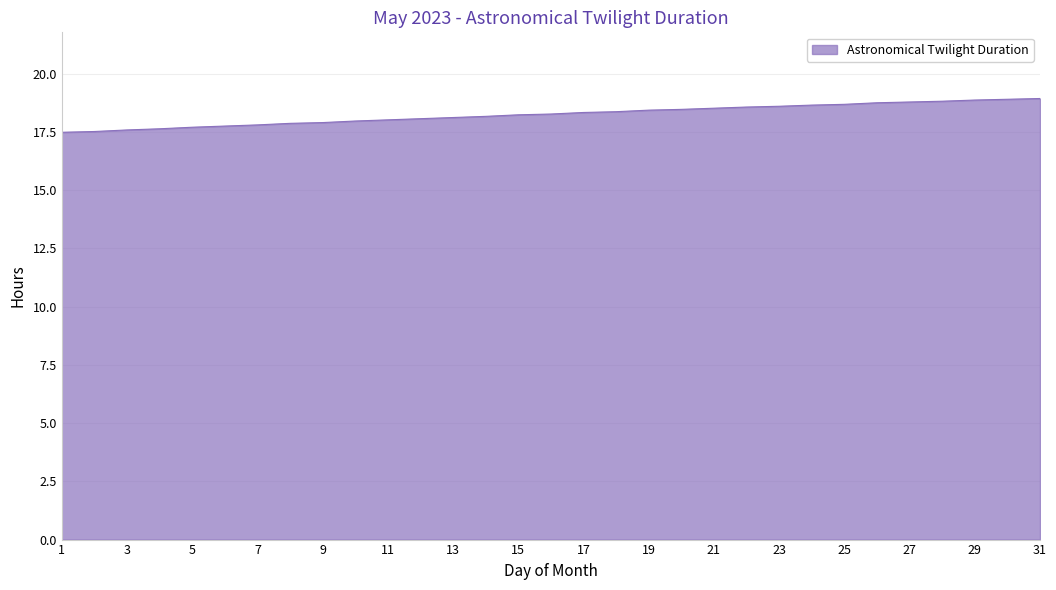

What is the maximum value shown in the chart?

18.9